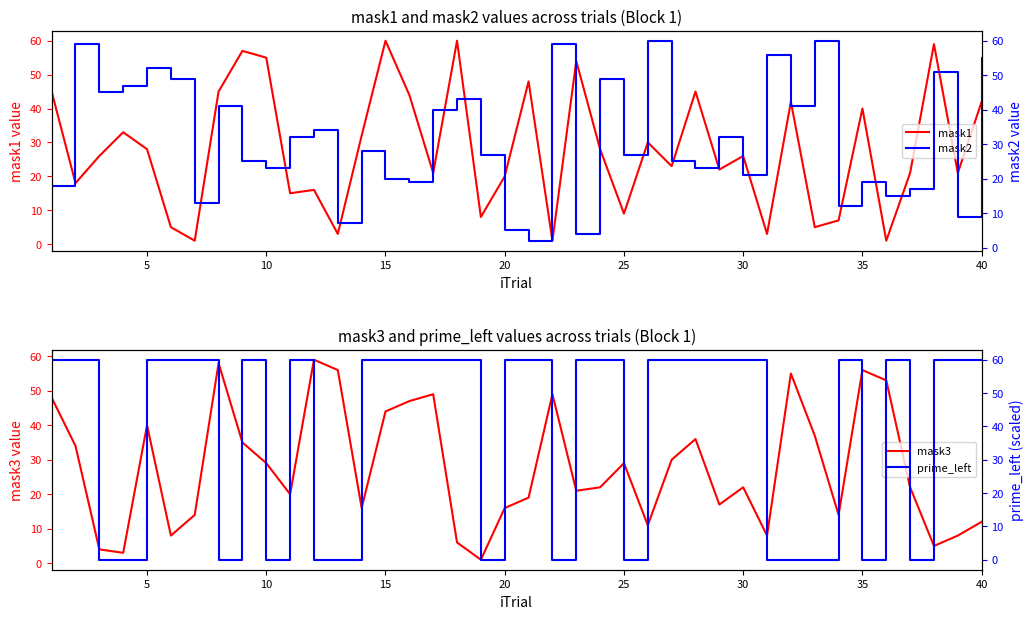

Which series has the largest total across all categories?

prime_left